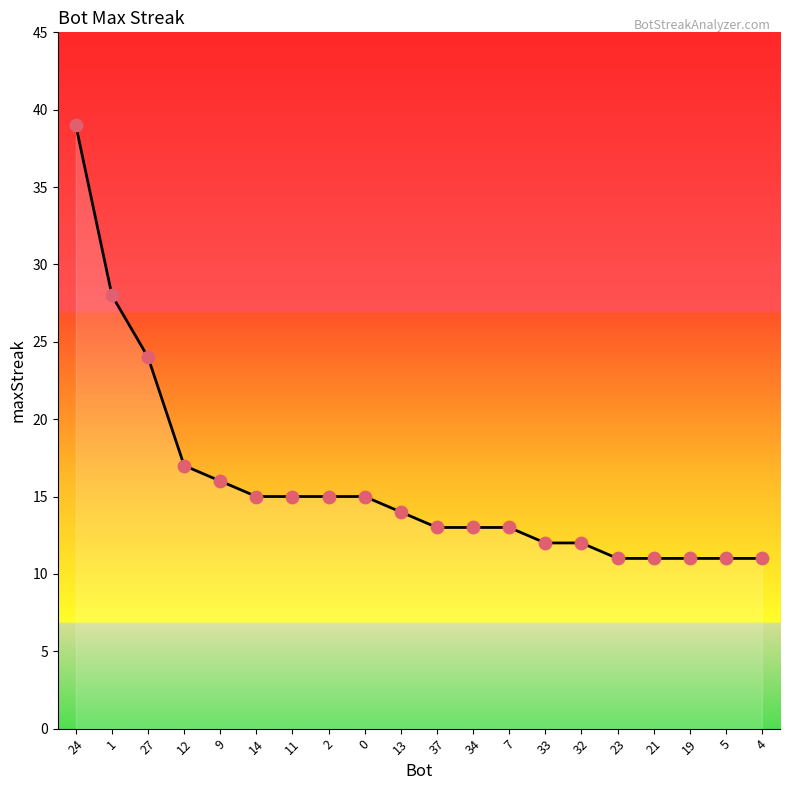

Which has a higher value, 21 or 24?

24